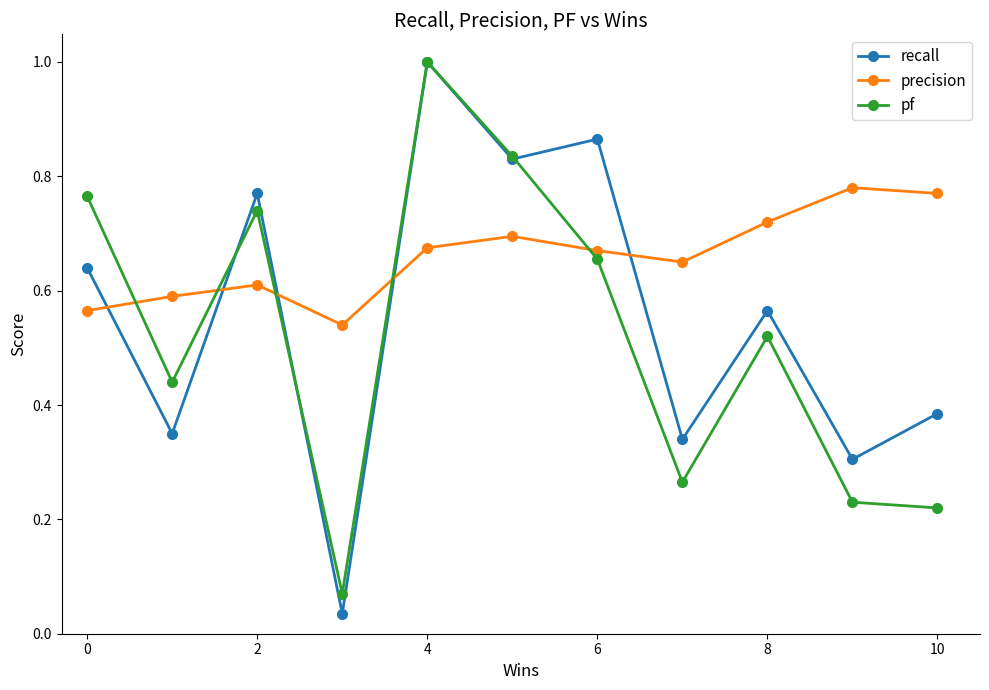

How many data points does each series have?

11